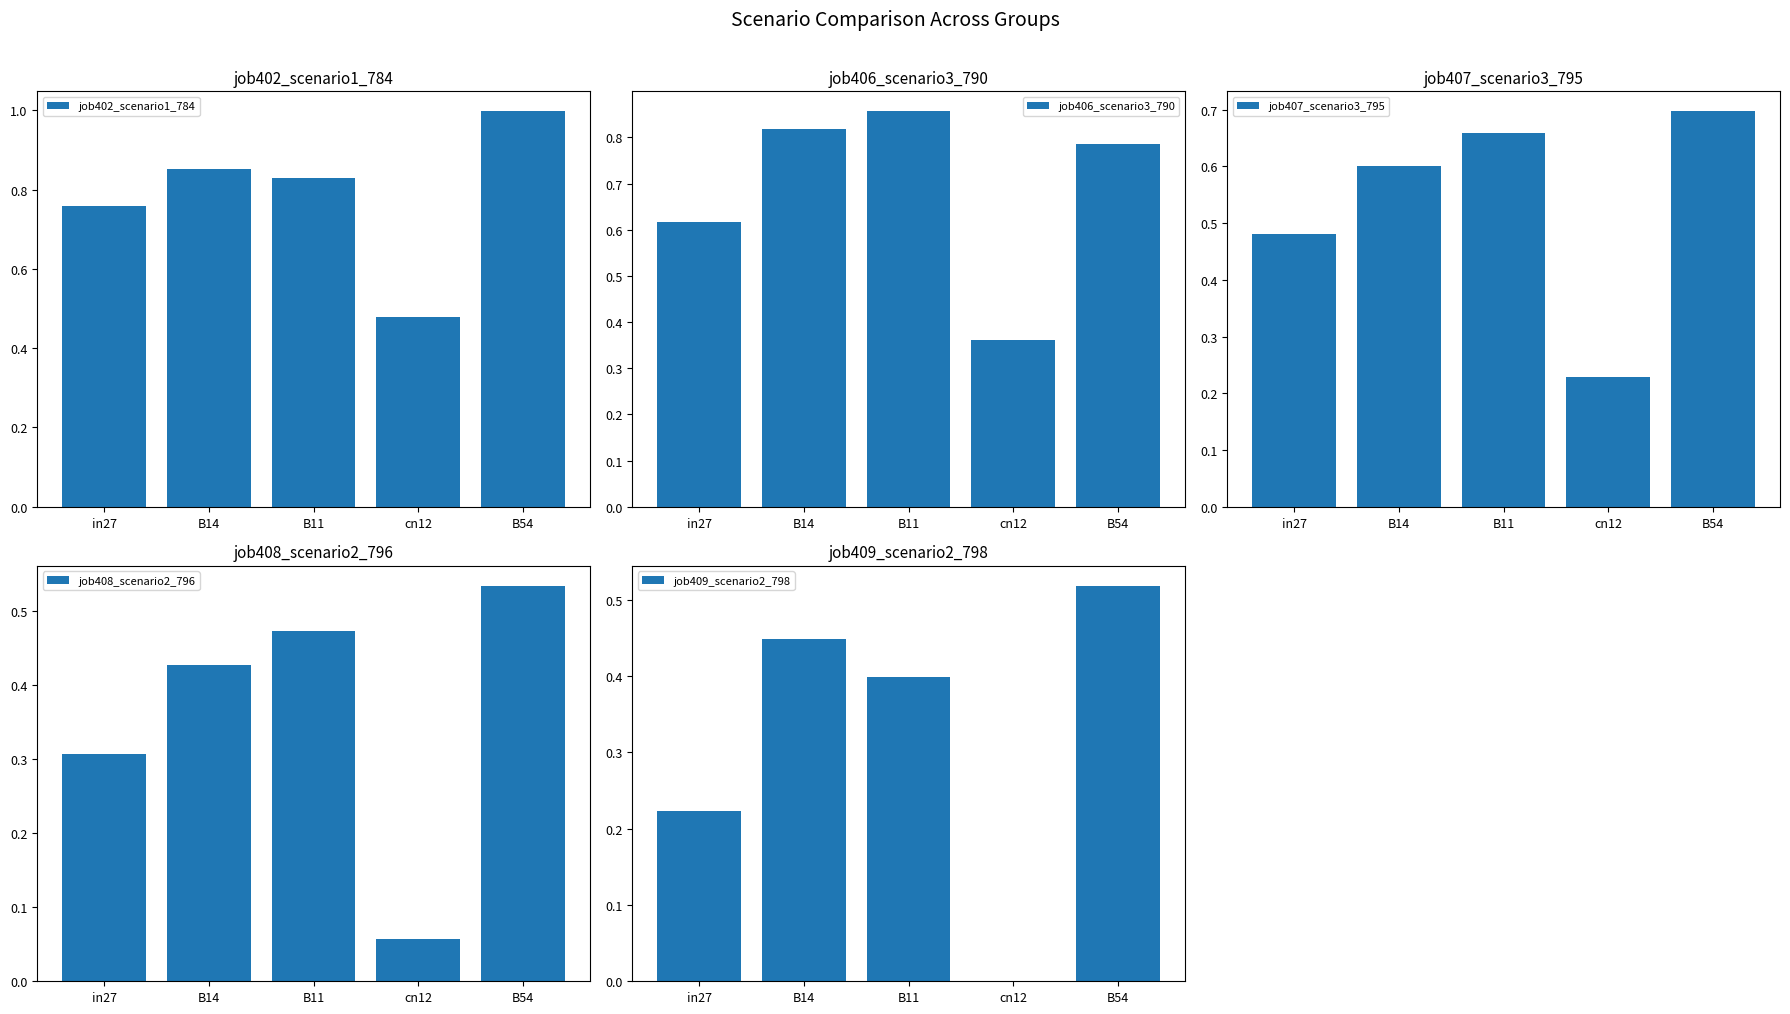

At which label does job402_scenario1_784 reach its peak?

B54